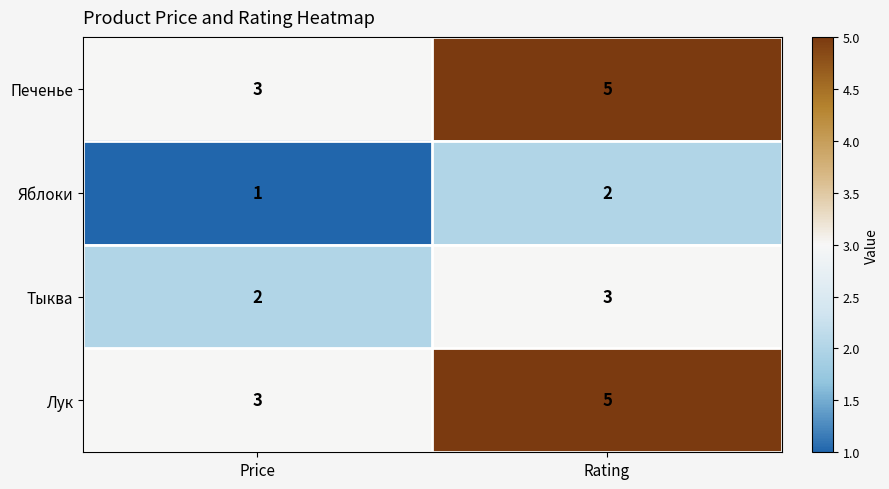

What is the total value across all series at Rating?

15